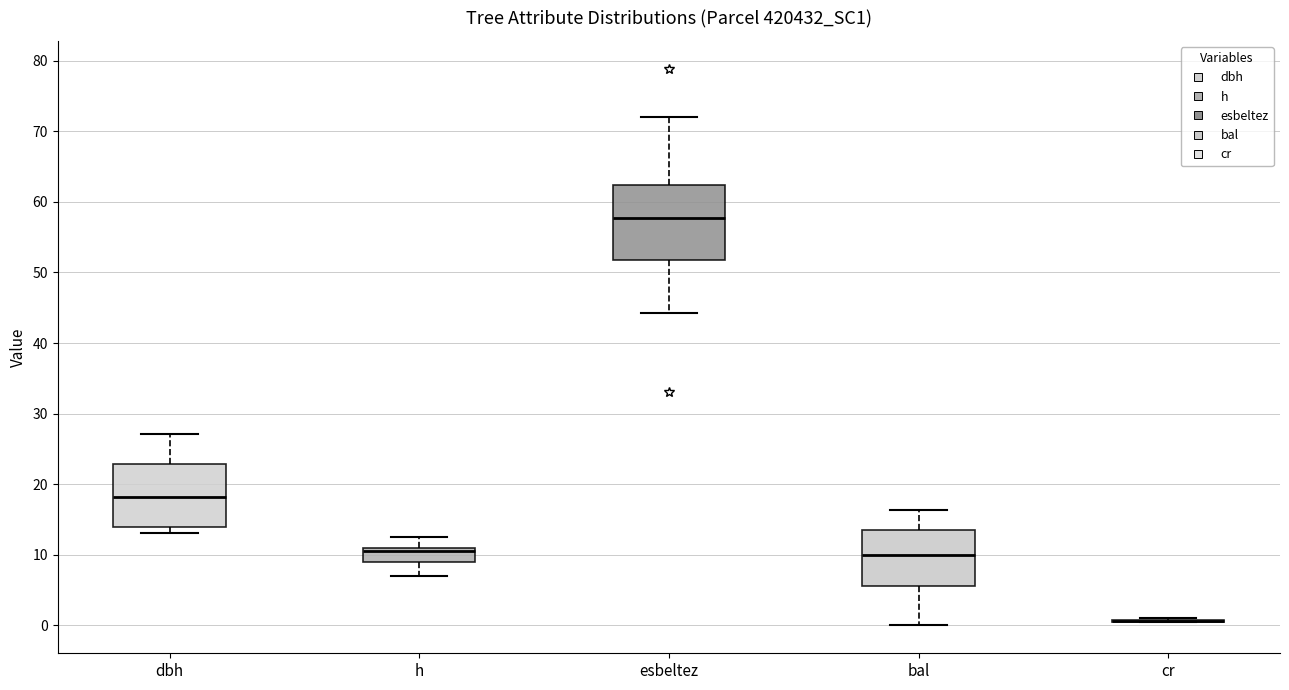

Which box is the tallest, from its lower edge to its upper edge?

esbeltez